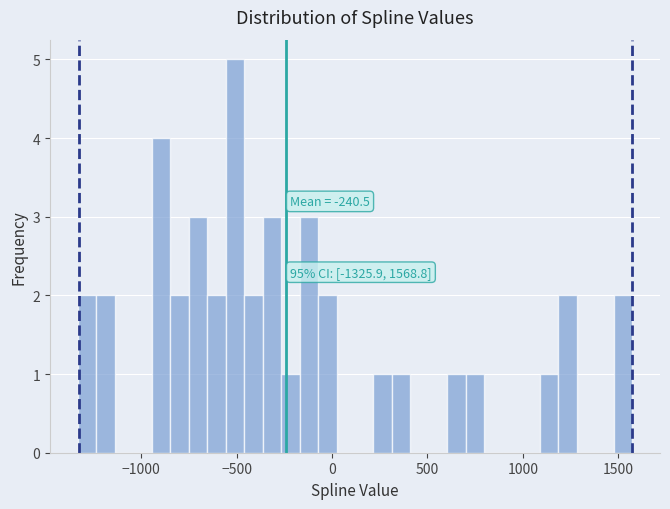

Around what value on the x-axis is the tallest bar? Give the approximate position of its centre, as read against the axis.

-500